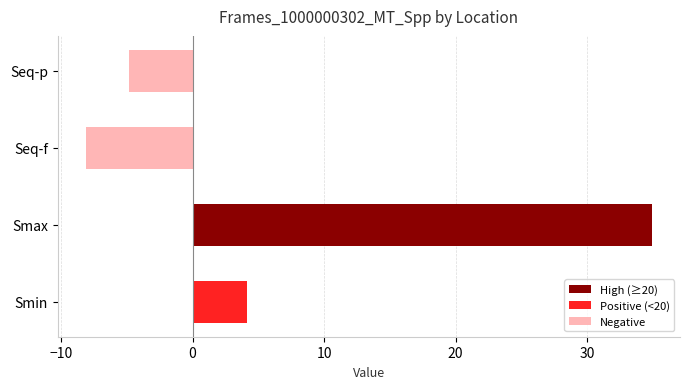

Where is the data nearest to the value 13?

Smin